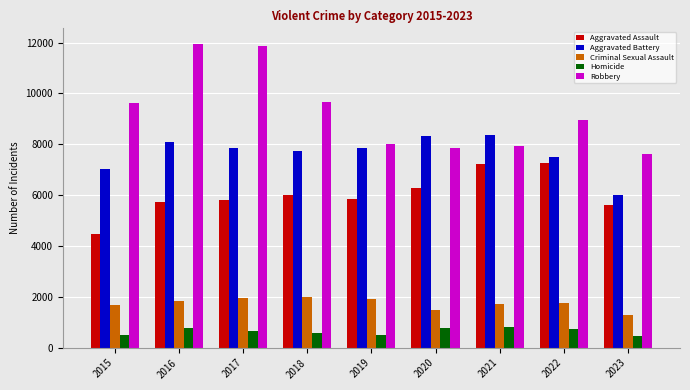

What is the minimum value shown in the chart?

460